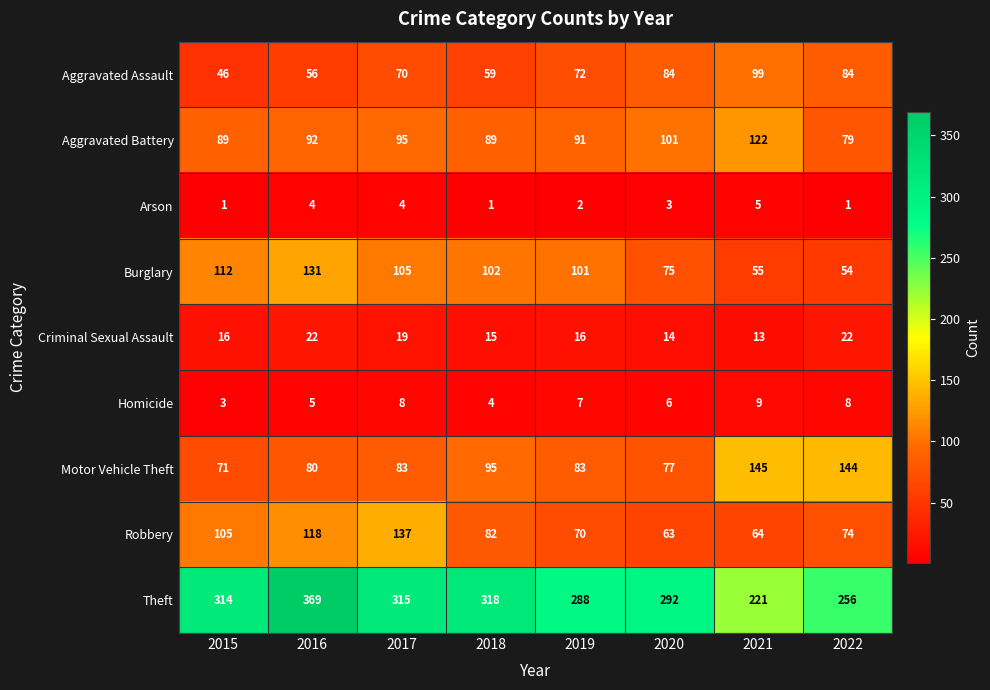

At which category does the chart reach its peak across all series?

2016